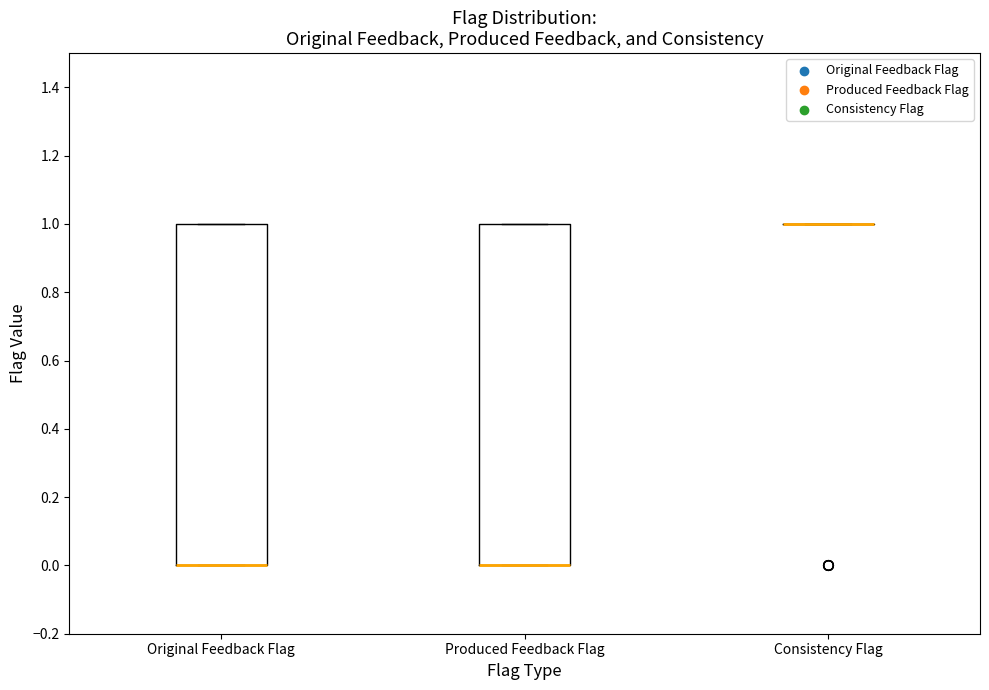

Where is the lower edge of the box for Original Feedback Flag on the y-axis? The values are not printed on the chart, so give them approximately, as read against the axis.

0